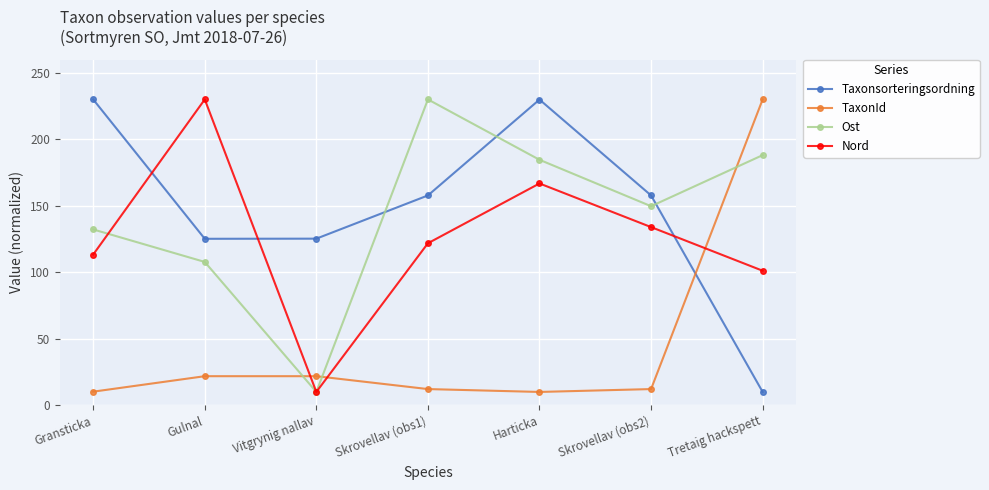

In Taxonsorteringsordning, how many points are higher than both neighbors (excluding endpoints)?

1